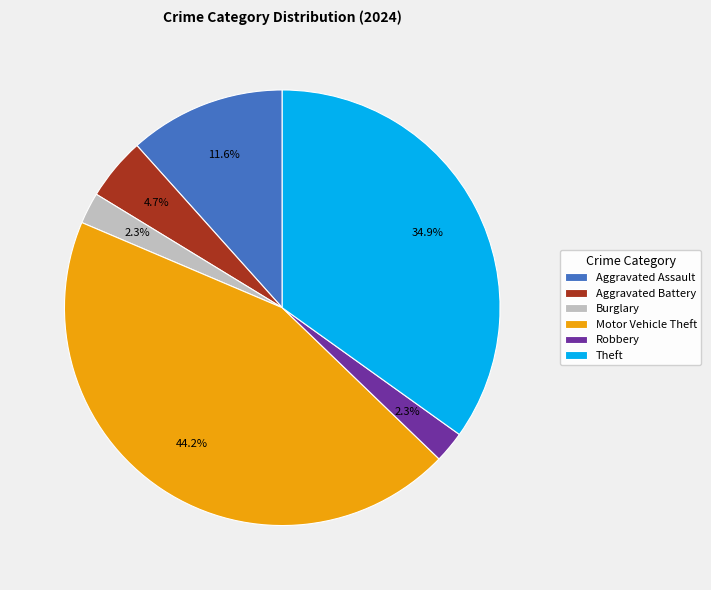

Which category has the biggest portion of the pie?

Motor Vehicle Theft